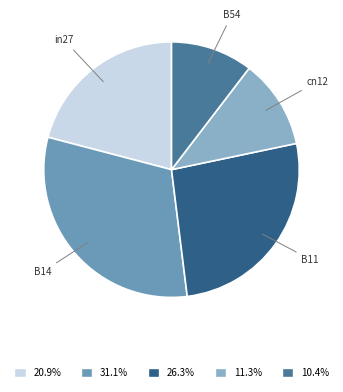

Combined, do 31.1% and 26.3% account for over 50%?

Yes